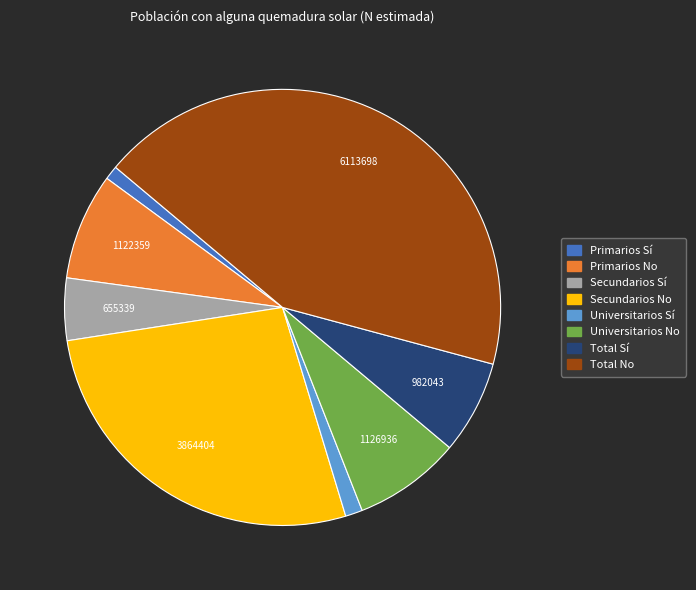

What is the largest slice in the pie chart?

Total No